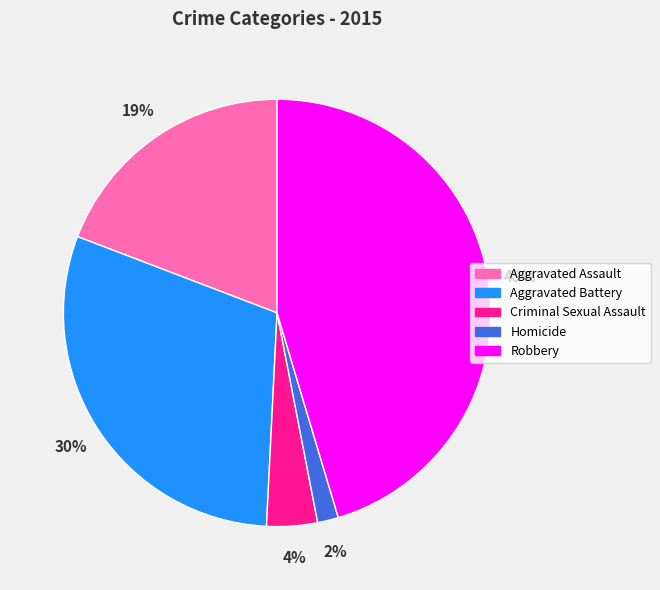

What percentage is the Robbery slice, to the nearest percent?

45%